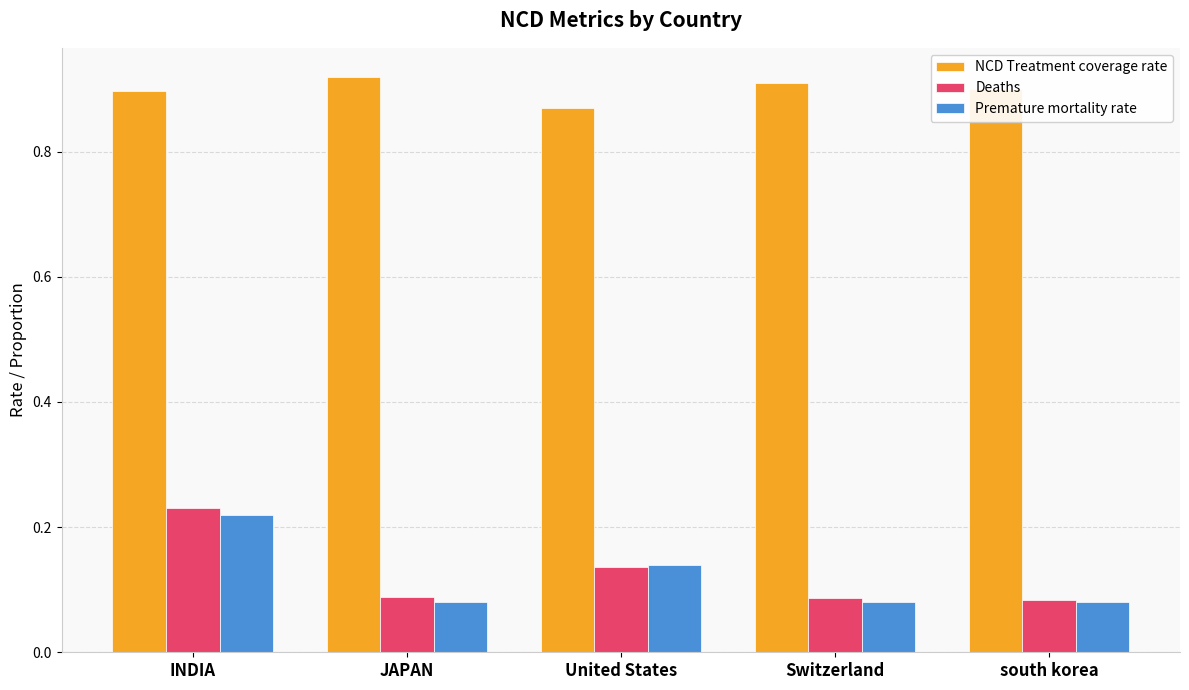

What is the sum of all NCD Treatment coverage rate values?

4.5